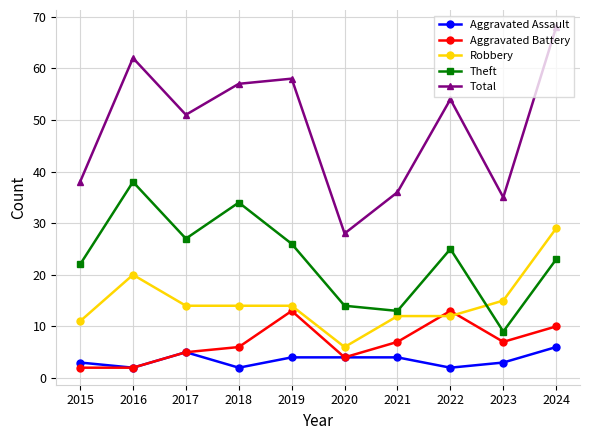

What is the value of the Aggravated Assault point at the 2nd from the left?

2